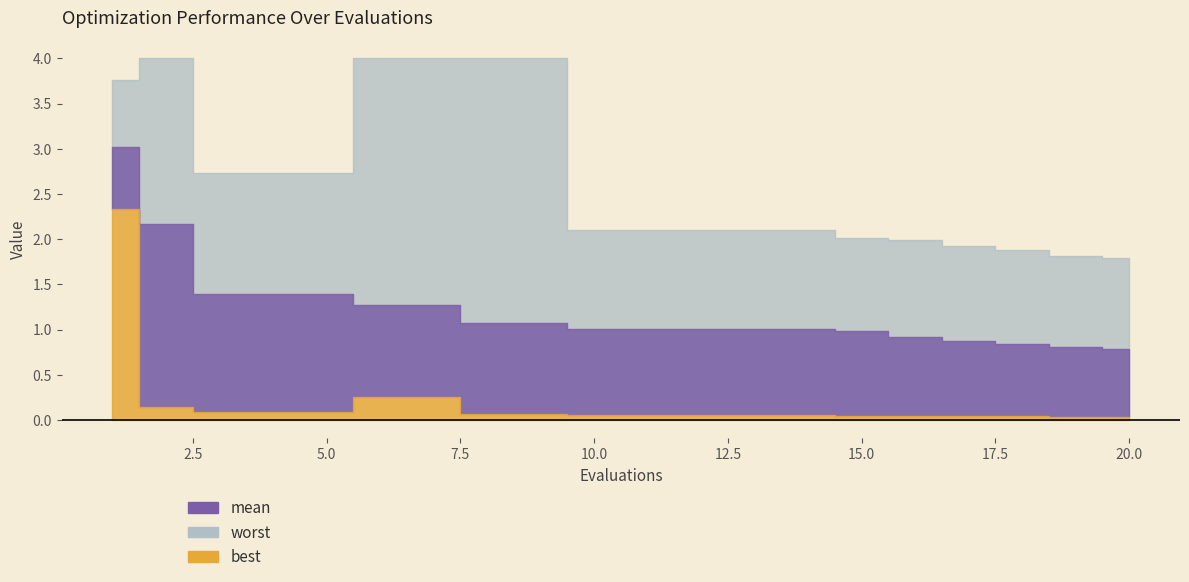

Which category has the highest value in the mean series?

1